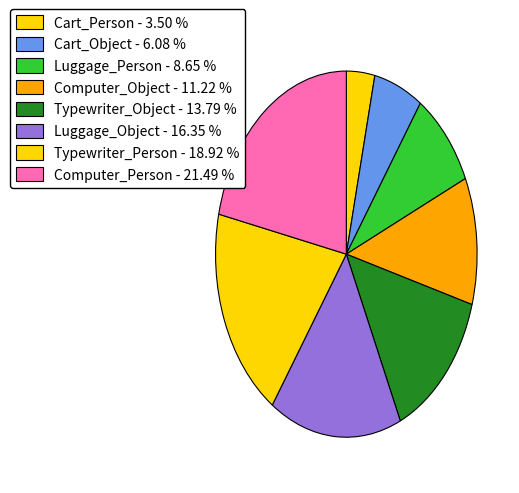

Is there a majority slice in this chart?

No